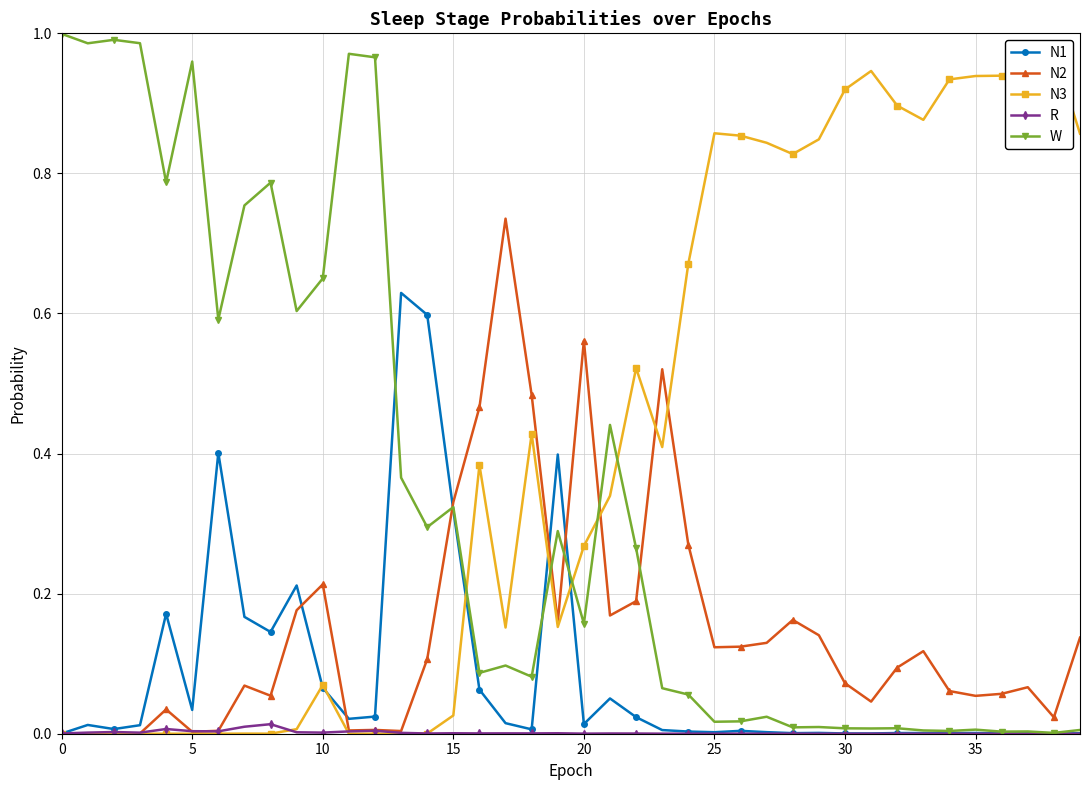

List the series in order of their peak value, lowest first.

R, N1, N2, N3, W